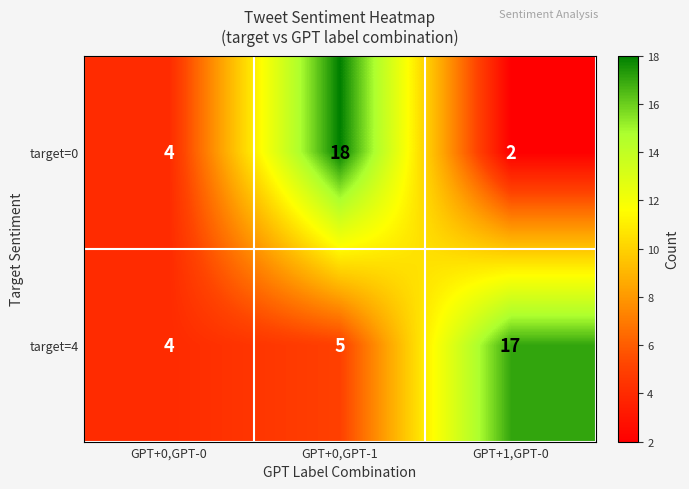

Reading left to right, list all the values displayed in this chart.

target=0: GPT+0,GPT-0=4	GPT+0,GPT-1=18	GPT+1,GPT-0=2
target=4: GPT+0,GPT-0=4	GPT+0,GPT-1=5	GPT+1,GPT-0=17